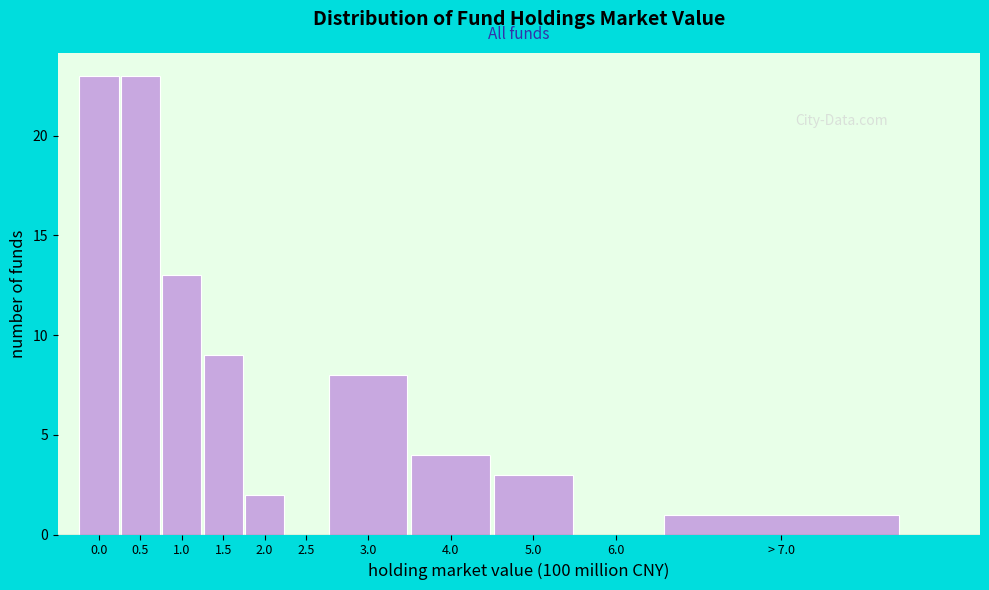

Reading left to right, list all the values displayed in this chart.

0.0=23	0.5=23	1.0=13	1.5=9	2.0=2	2.5=0	3.0=8	4.0=4	5.0=3	6.0=0	> 7.0=1